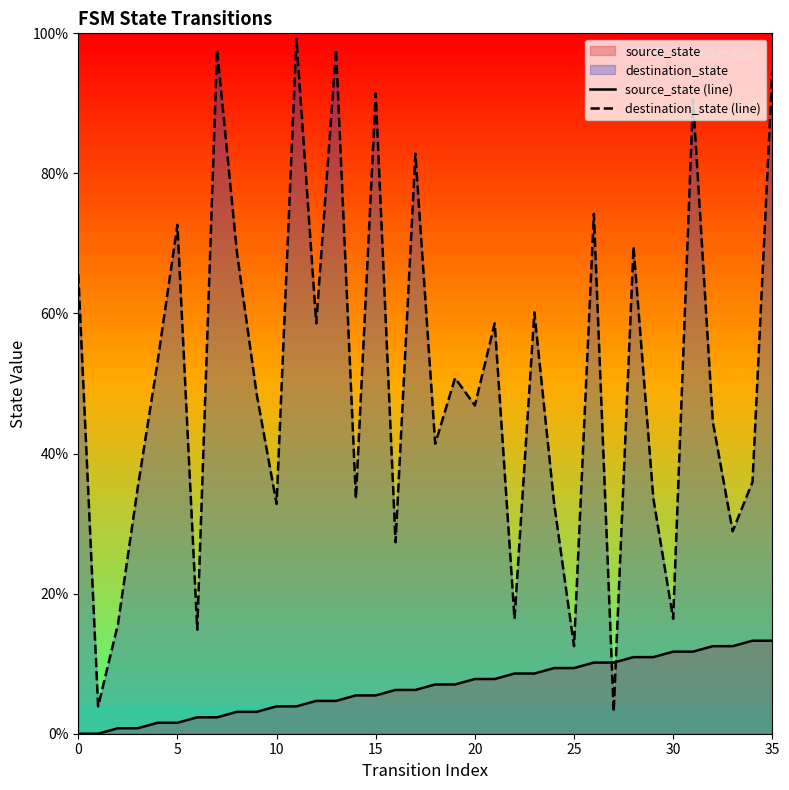

What is the difference between the maximum and minimum values in the source_state (line) series?

13.3